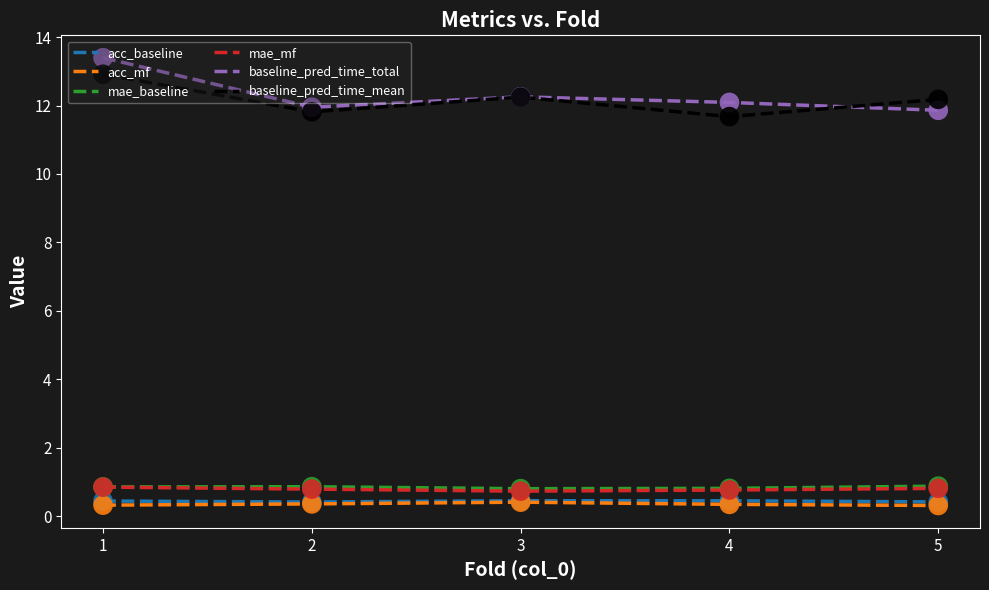

Which series has the largest range (max minus min)?

baseline_pred_time_total